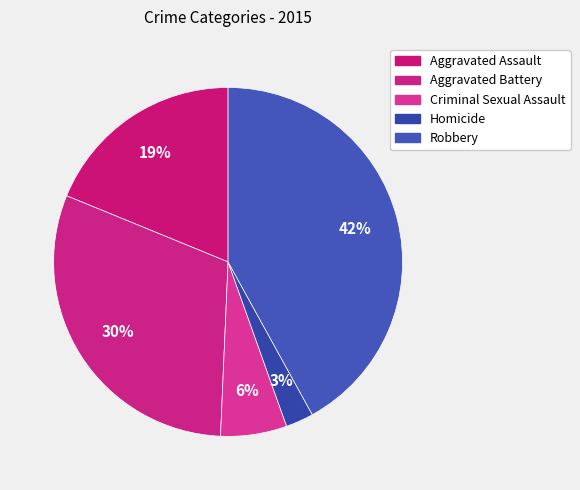

Does any single category account for the majority?

No